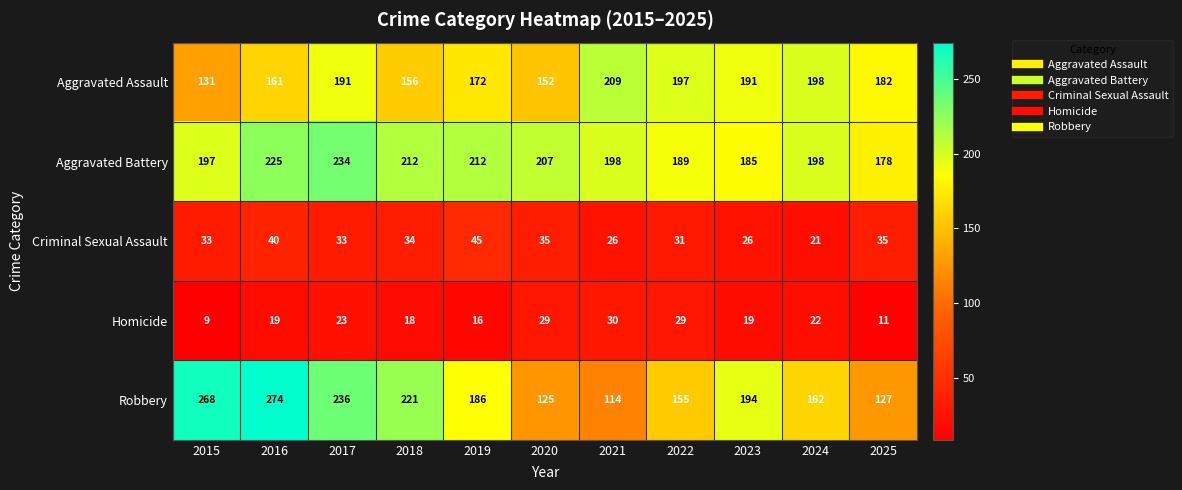

Rank the series by their maximum value, from lowest to highest.

Homicide, Criminal Sexual Assault, Aggravated Assault, Aggravated Battery, Robbery